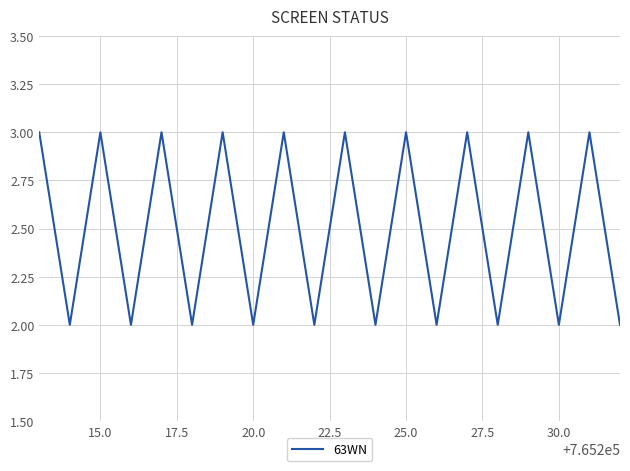

What is the greatest value displayed?

3